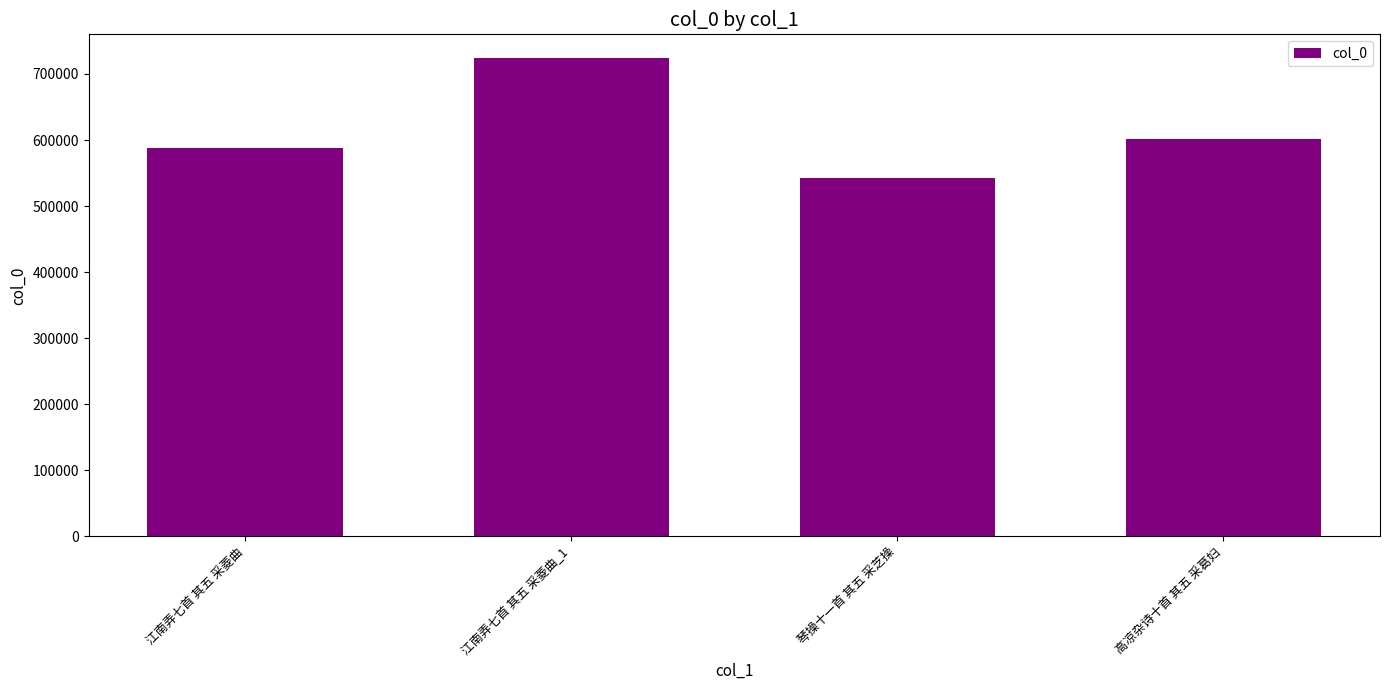

What is the minimum value shown in the chart?

542974